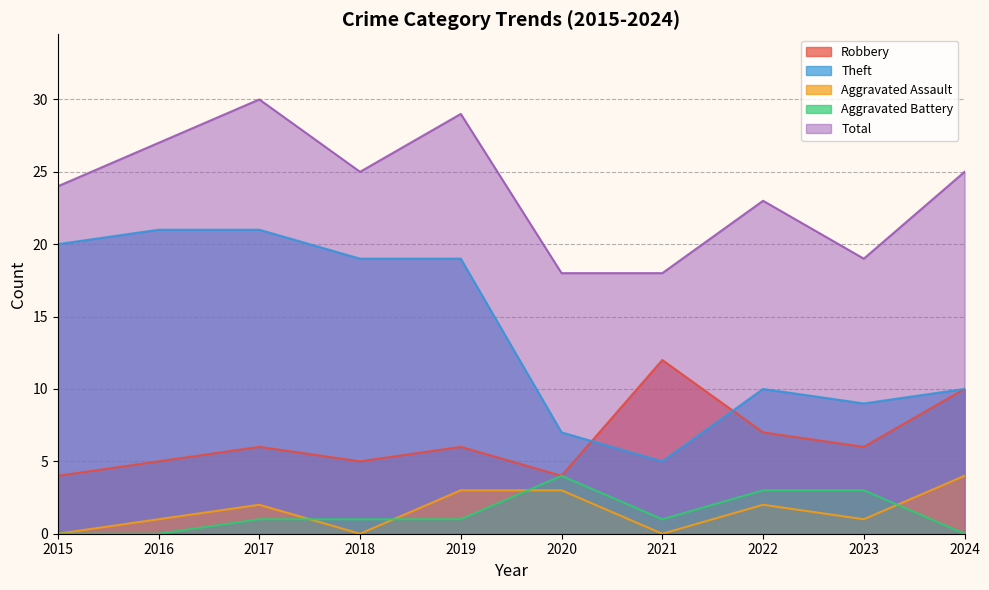

What are all the series names shown in the legend?

Robbery, Theft, Aggravated Assault, Aggravated Battery, Total